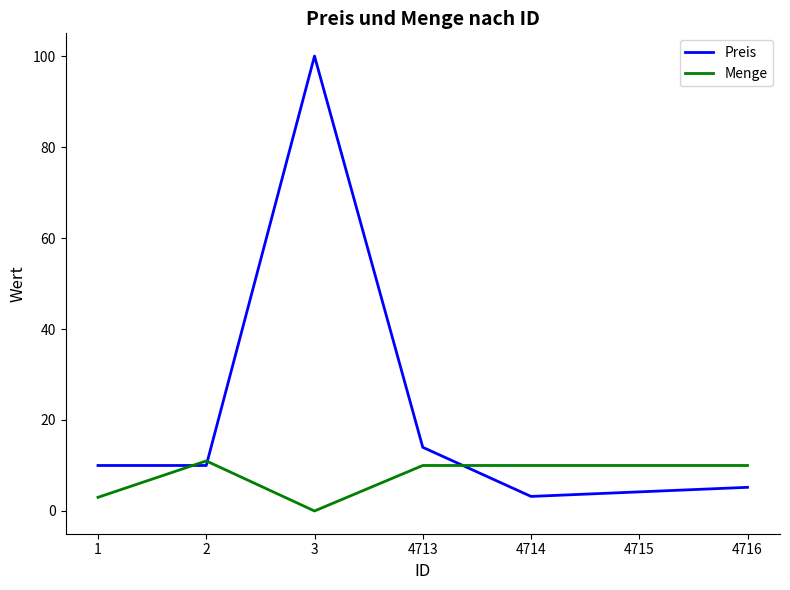

Which category has the highest value across all series?

3